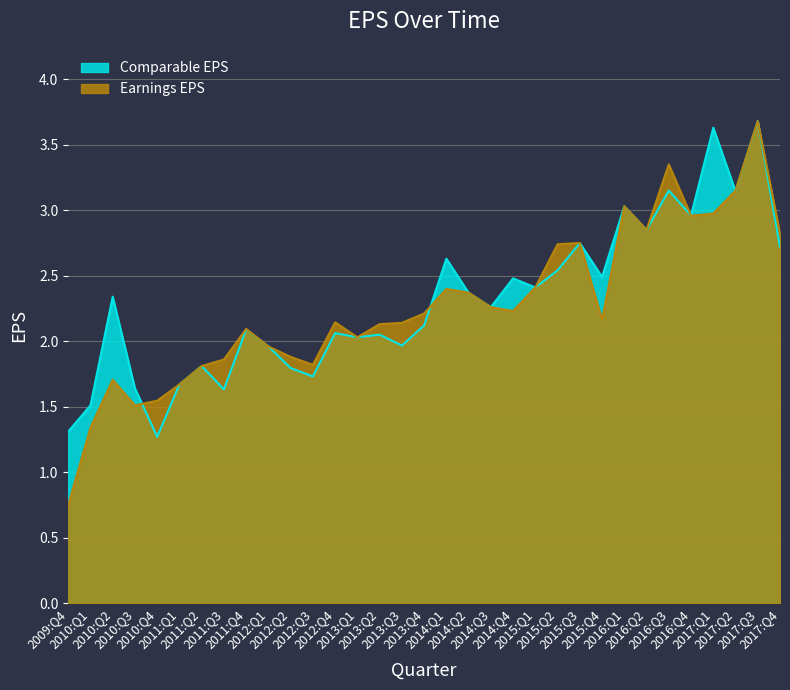

How many lines are shown in the chart?

2